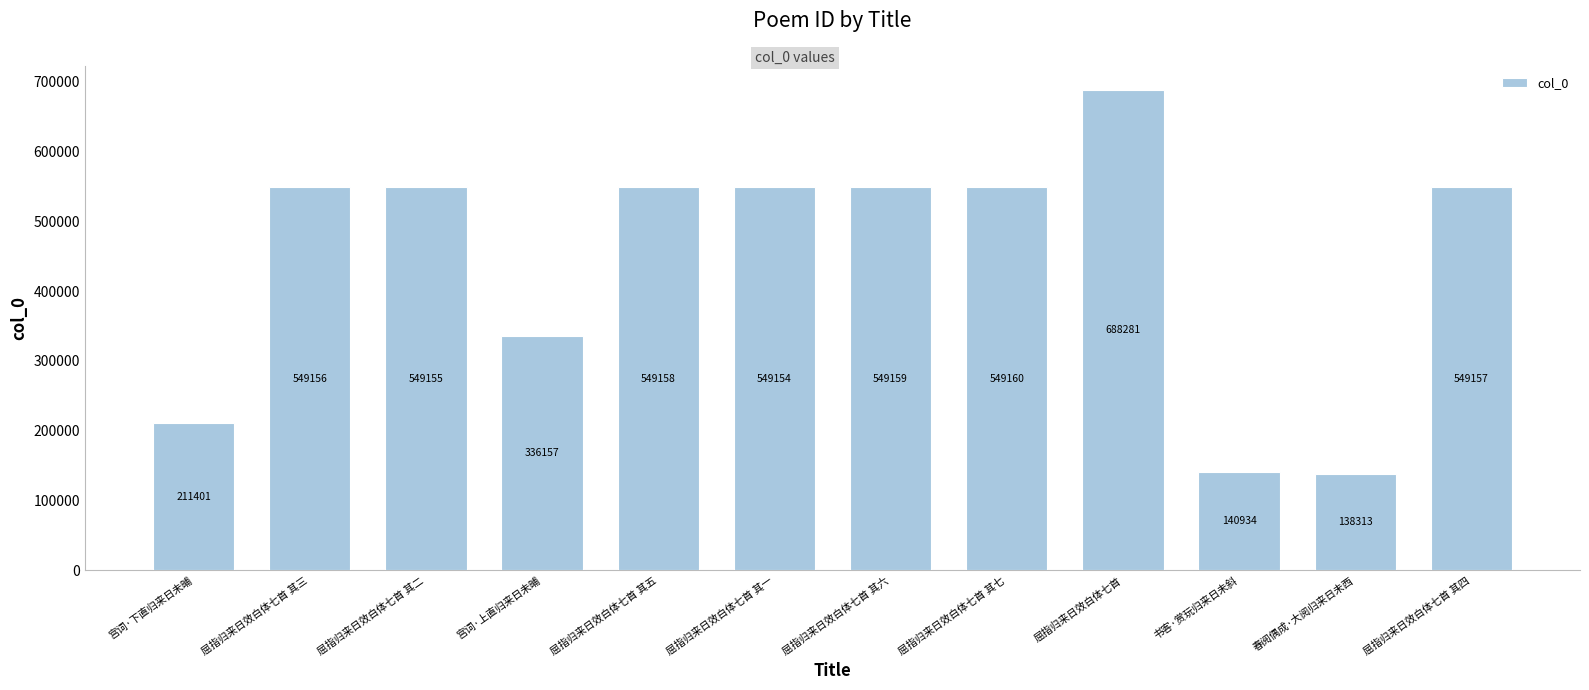

List the labels in order of value, largest first.

屈指归来日效白体七首, 屈指归来日效白体七首 其七, 屈指归来日效白体七首 其六, 屈指归来日效白体七首 其五, 屈指归来日效白体七首 其四, 屈指归来日效白体七首 其三, 屈指归来日效白体七首 其二, 屈指归来日效白体七首 其一, 宫词·上直归来日未晡, 宫词·下直归来日未晡, 书客·赏玩归来日未斜, 春阅偶成·大阅归来日未西